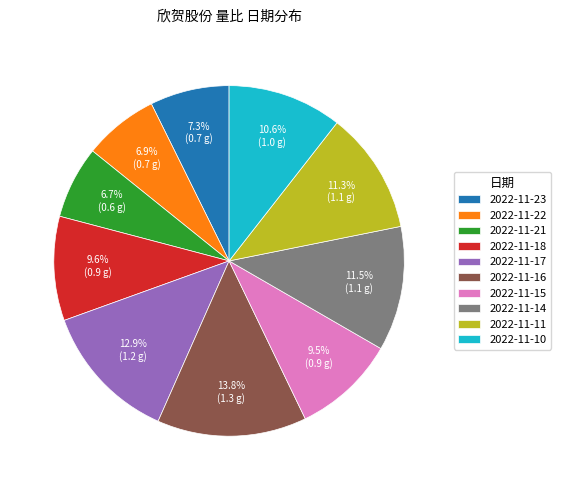

What is the total percentage of 2022-11-22 and 2022-11-23?

14.2%